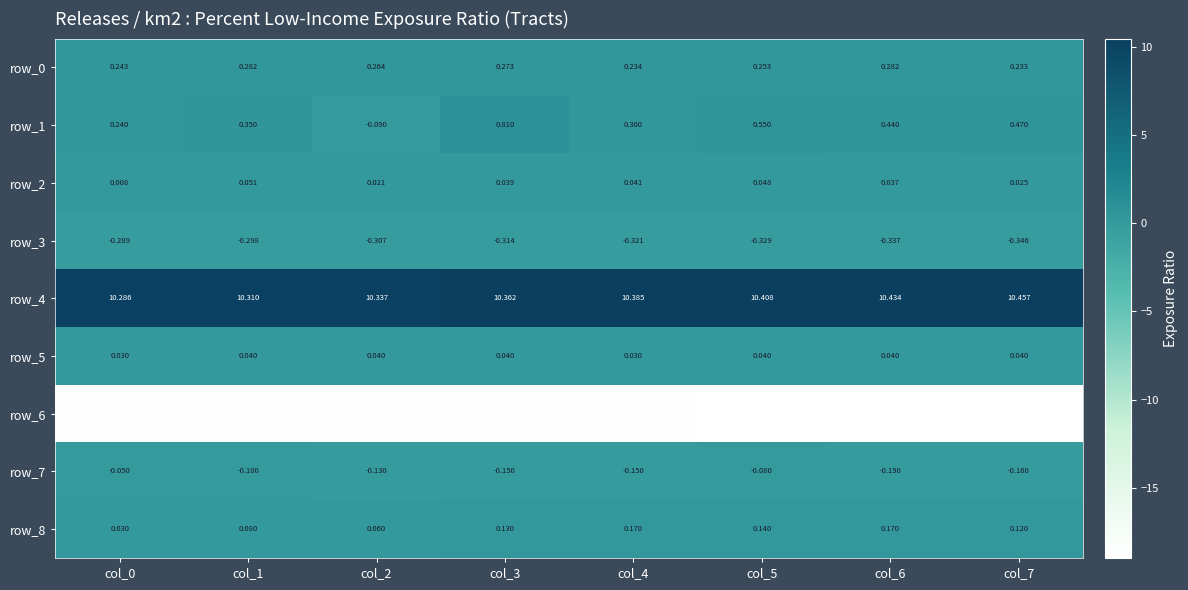

At which category is the sum across all series the highest?

col_3